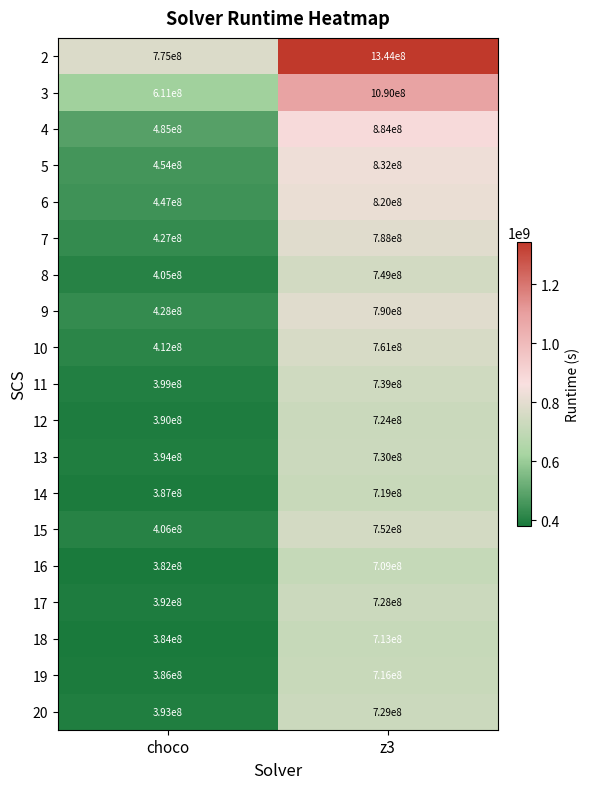

Read the 15 value at choco, to the nearest 10.

406000000